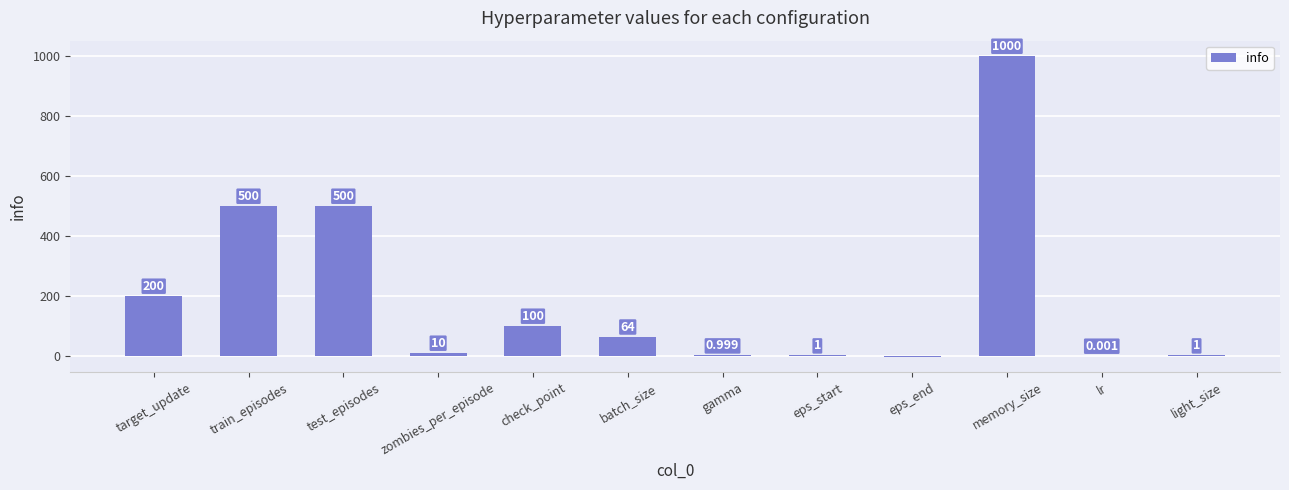

Which label corresponds to the largest value in the chart?

memory_size